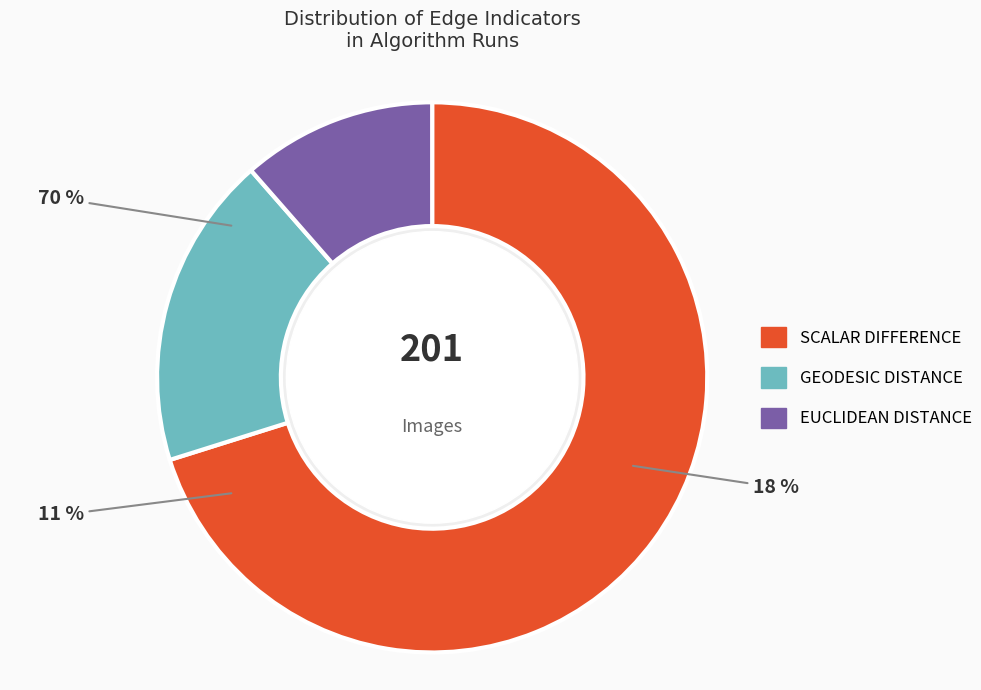

Rank the categories by value from highest to lowest.

EdgeIndicator.SCALAR_DIFFERENCE, EdgeIndicator.GEODESIC_DISTANCE, EdgeIndicator.EUCLIDEAN_DISTANCE